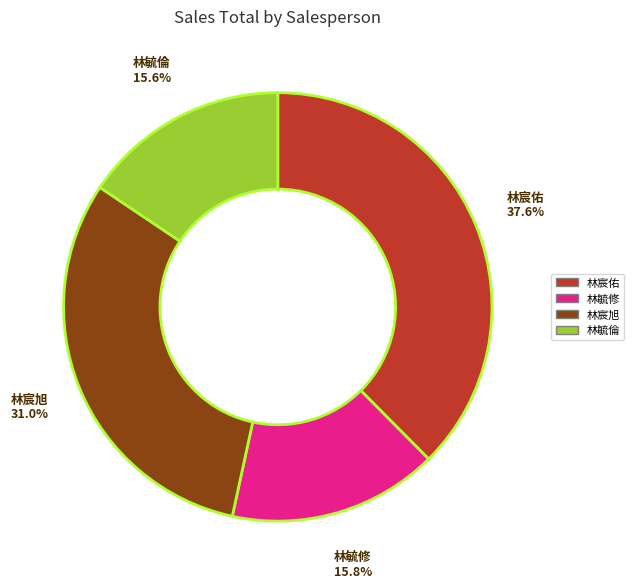

What is the ratio of the value at 林宸佑 to the value at 林毓倫?

2.4